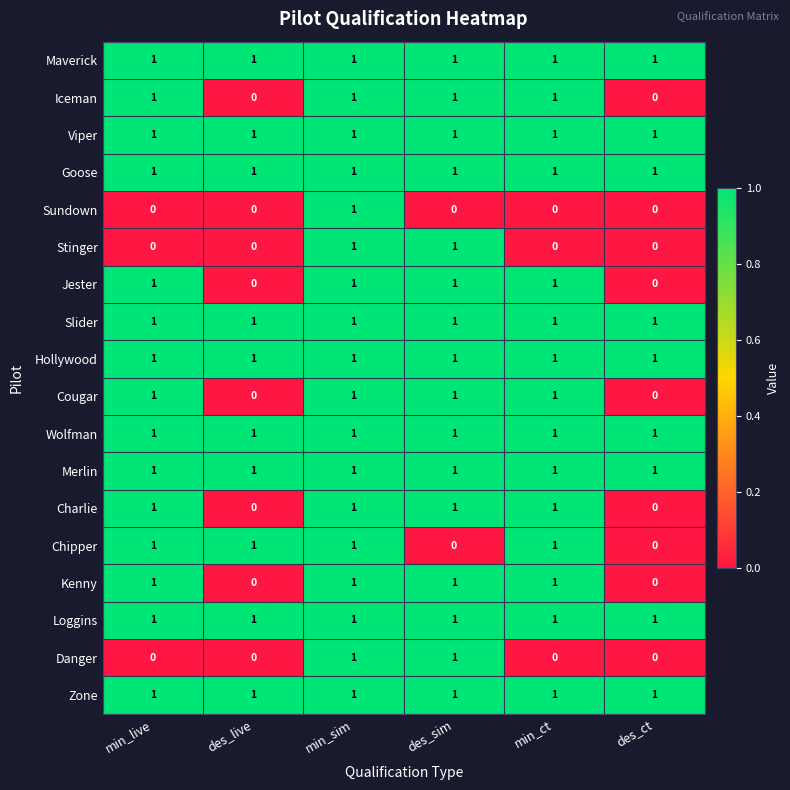

At which category is the sum across all series the highest?

min_sim